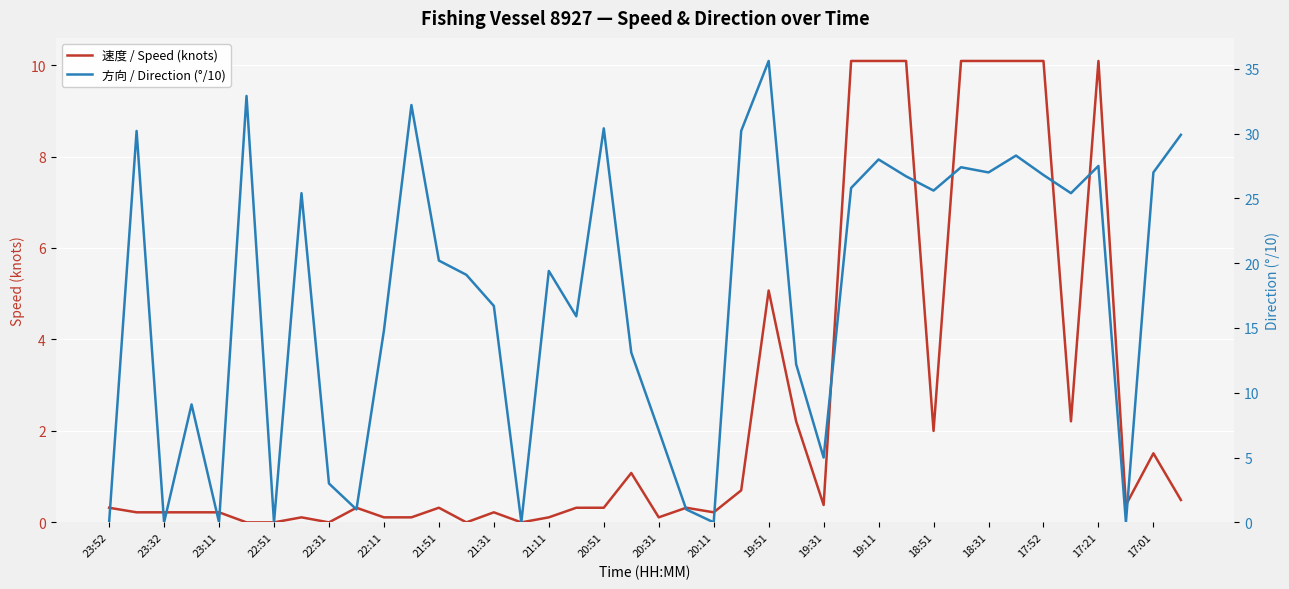

True or false: 速度 / Speed (knots) and 方向 / Direction (°/10) intersect in this chart.

True